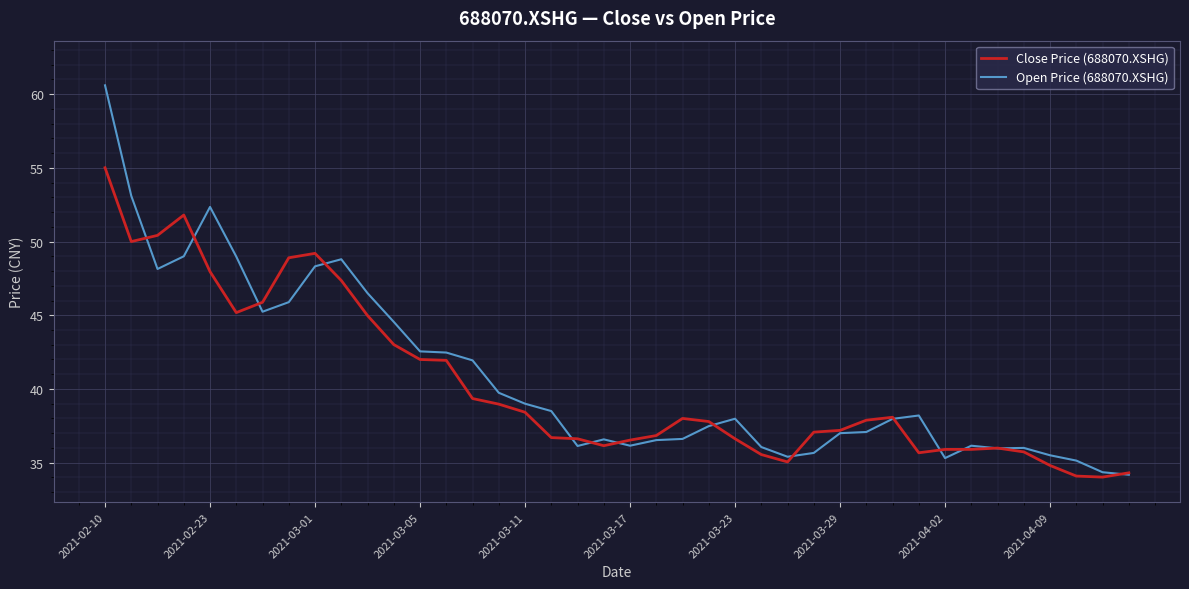

What is the maximum value for Close Price (688070.XSHG)?

55.0